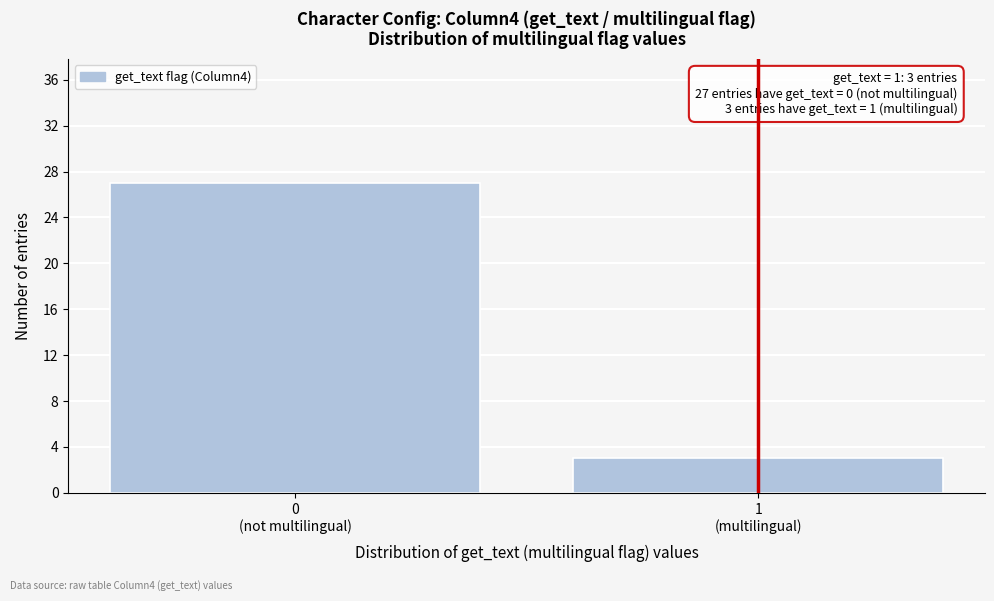

Reading left to right, list all the values displayed in this chart.

27	3